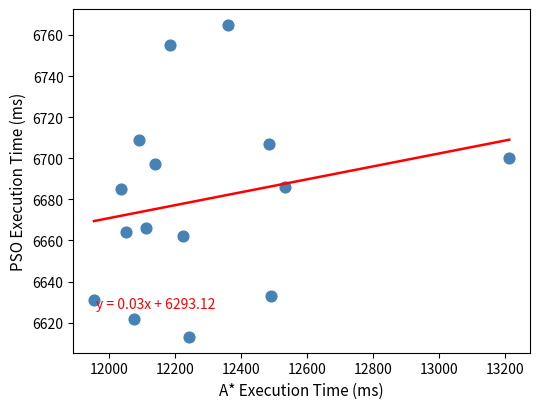

What is the range of Y values (max minus min)?

152